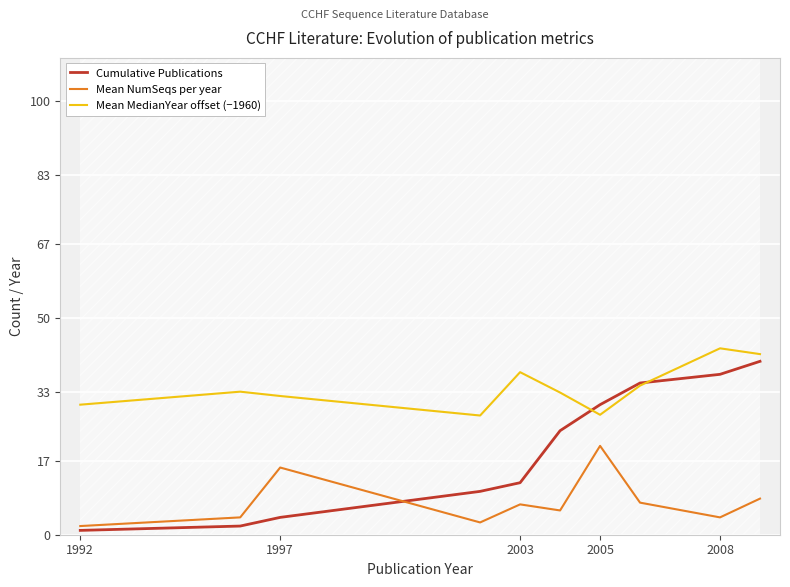

After their last crossing, which series has the higher values: Mean MedianYear offset (−1960) or Cumulative Publications?

Mean MedianYear offset (−1960)